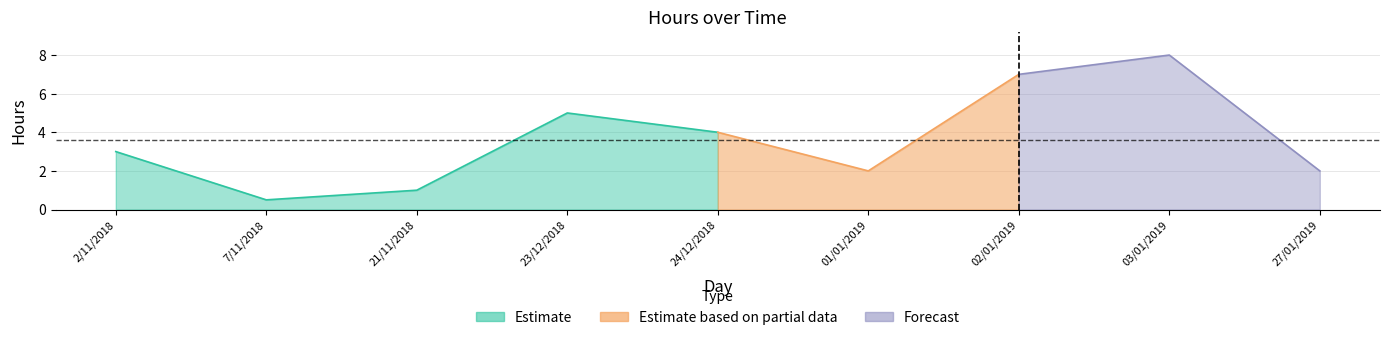

What is the sum of all values?

32.5